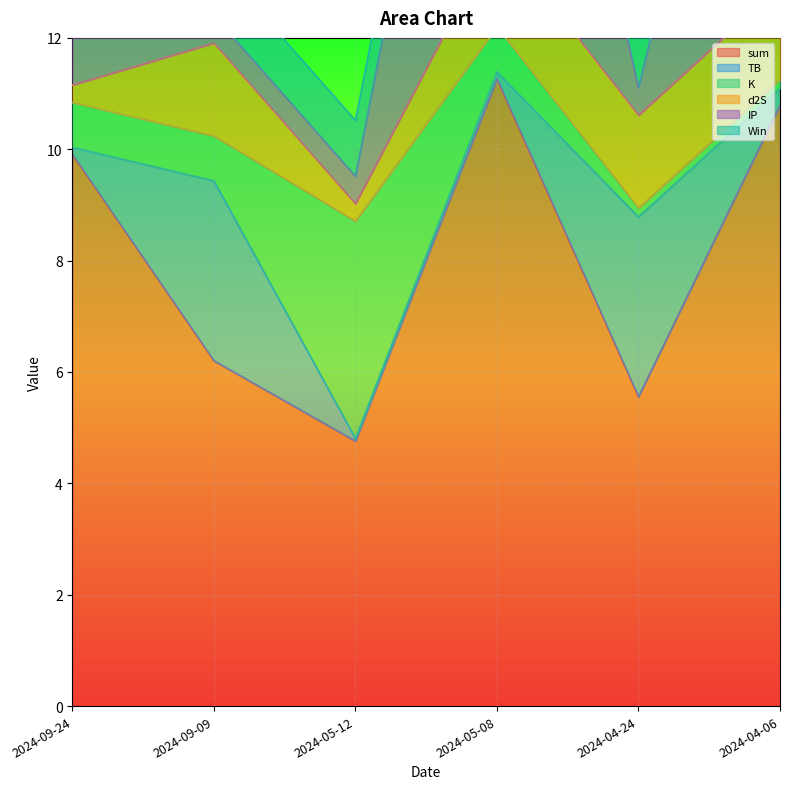

At how many categories does at least one series exceed 1?

6